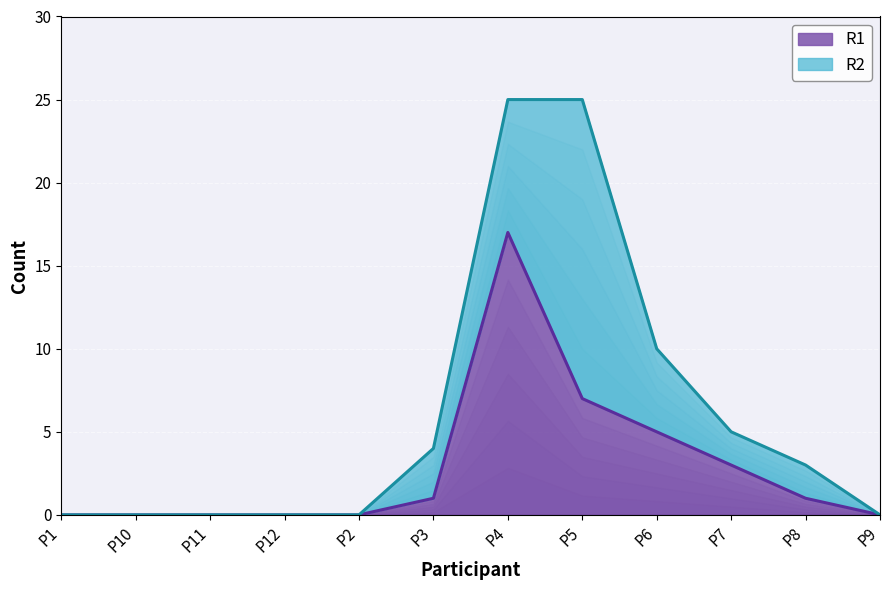

What is the label of the 9th point from the left?

P6